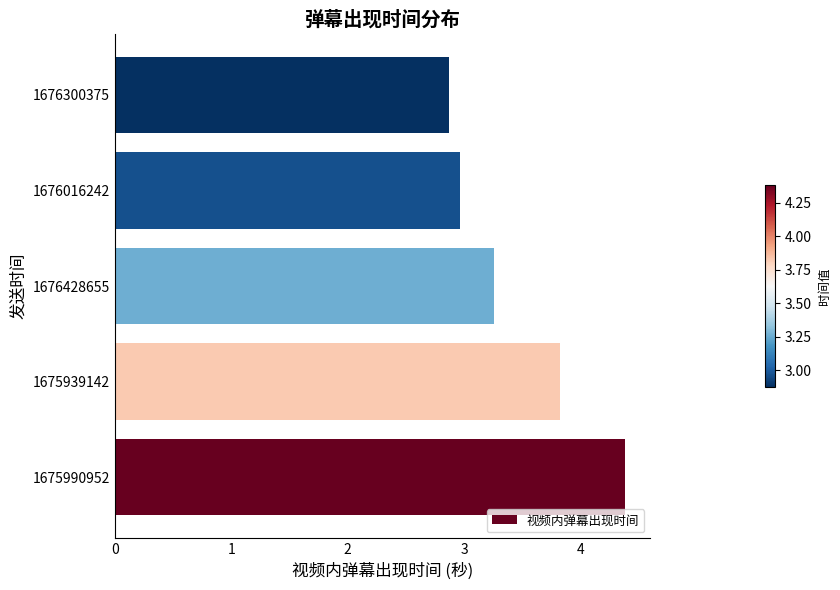

The value at 1676428655 is 1.8. True or false?

False